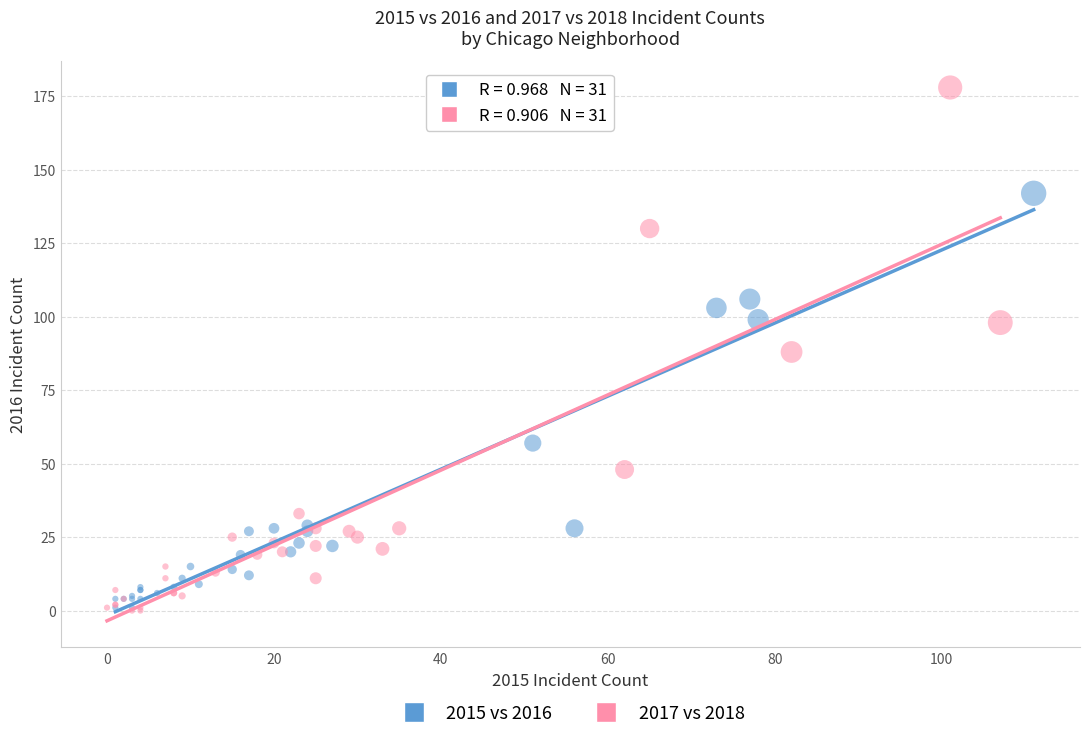

Which series has the largest Y range (max minus min)?

2017 vs 2018